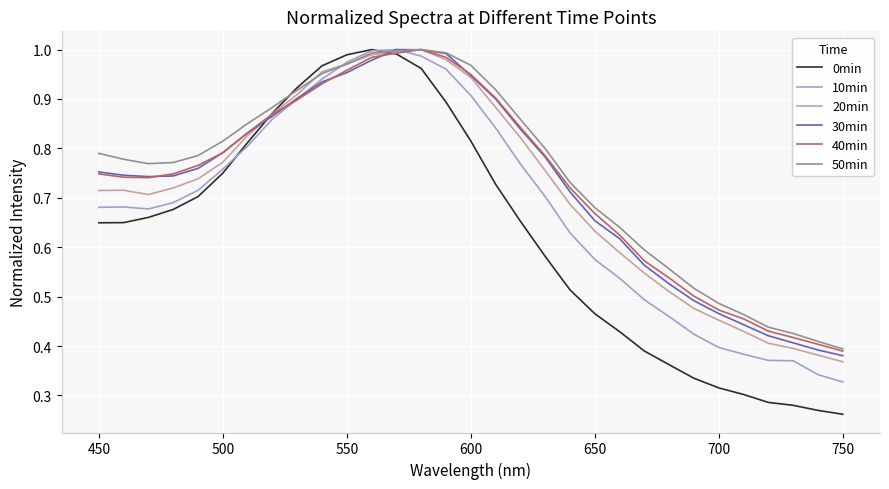

What are all the series names shown in the legend?

0min, 10min, 20min, 30min, 40min, 50min